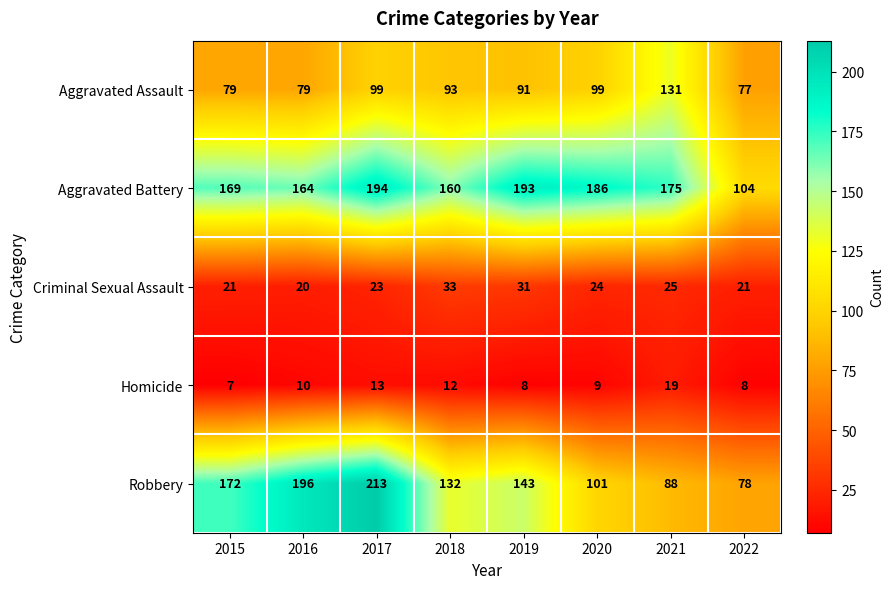

The value of Criminal Sexual Assault at 2022 is 8. True or false?

False